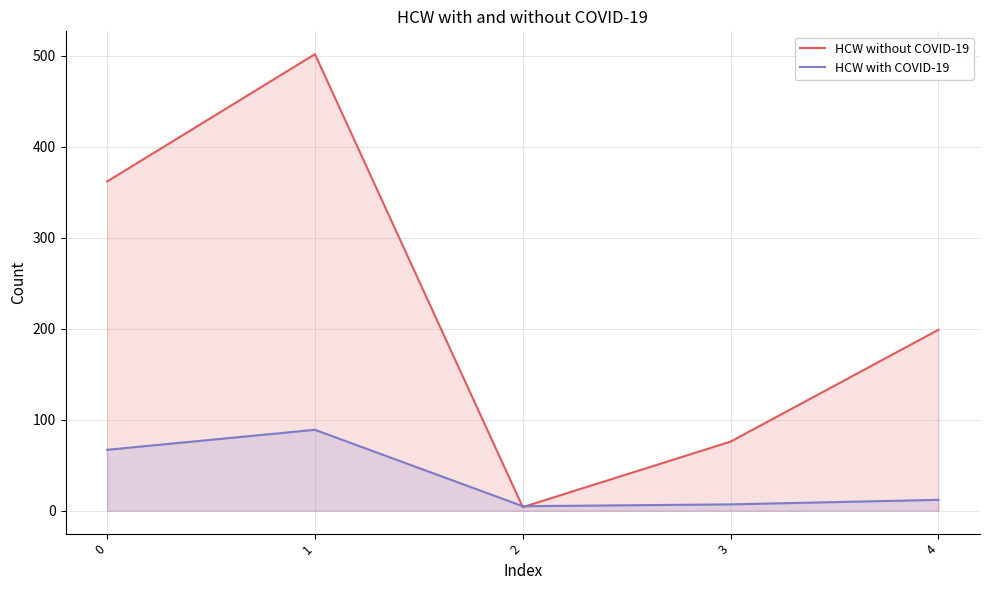

Does the chart have visible grid lines?

Yes